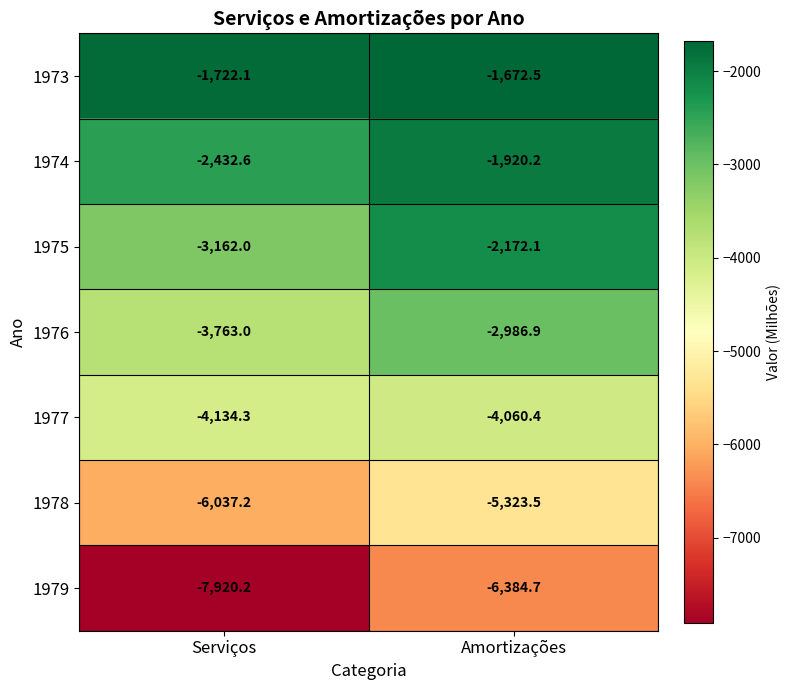

At which label is 1974 closest to -2176?

Amortizações